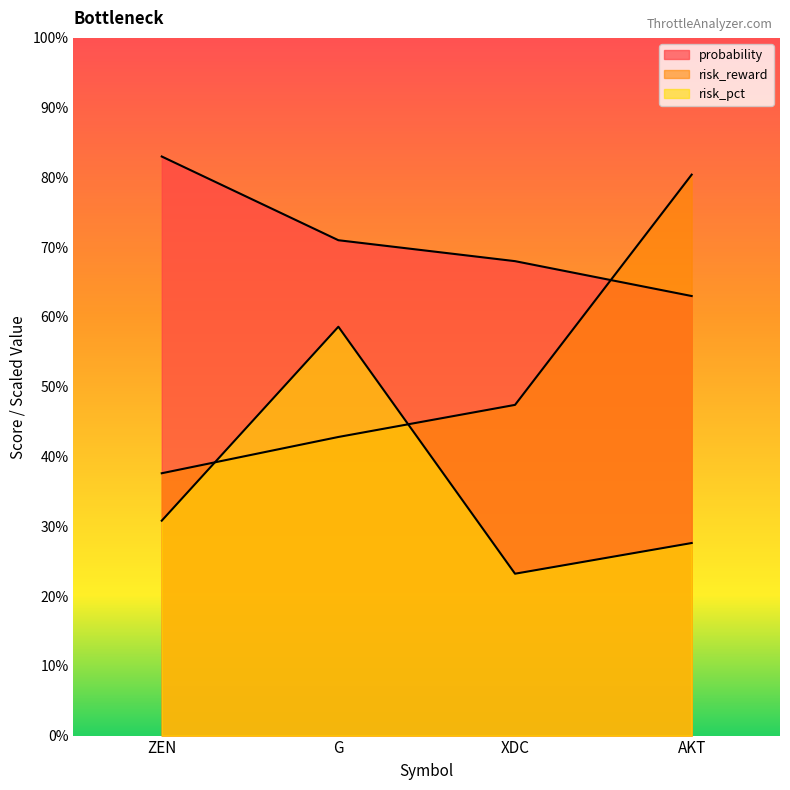

What is the label of the 2nd point from the right?

XDC